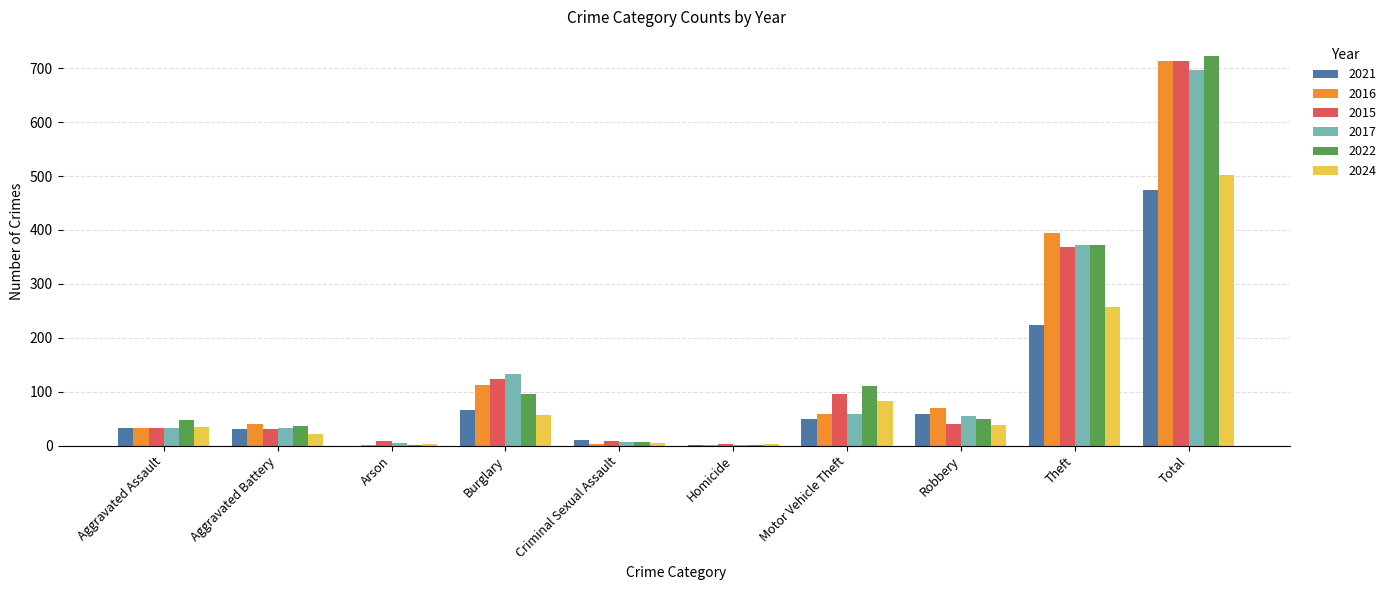

What is the difference between the 2024 values at Aggravated Battery and Aggravated Assault?

14